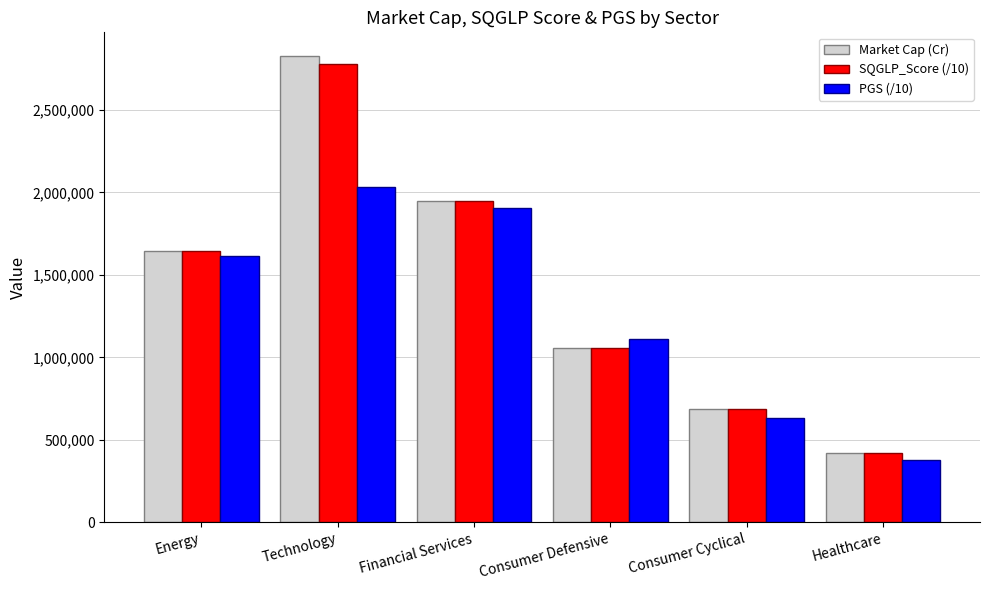

Reading right to left, transcribe all the data shown in this chart.

Market Cap (Cr): Healthcare=419007.0	Consumer Cyclical=685037.9	Consumer Defensive=1058094.7	Financial Services=1948170.1	Technology=2829454.8	Energy=1645675.1
SQGLP_Score (/10): Healthcare=418989.1	Consumer Cyclical=684980.7	Consumer Defensive=1058058.9	Financial Services=1948159.0	Technology=2778191.8	Energy=1645663.4
PGS (/10): Healthcare=377669.0	Consumer Cyclical=635452.5	Consumer Defensive=1111722.0	Financial Services=1908295.4	Technology=2034544.0	Energy=1617416.5